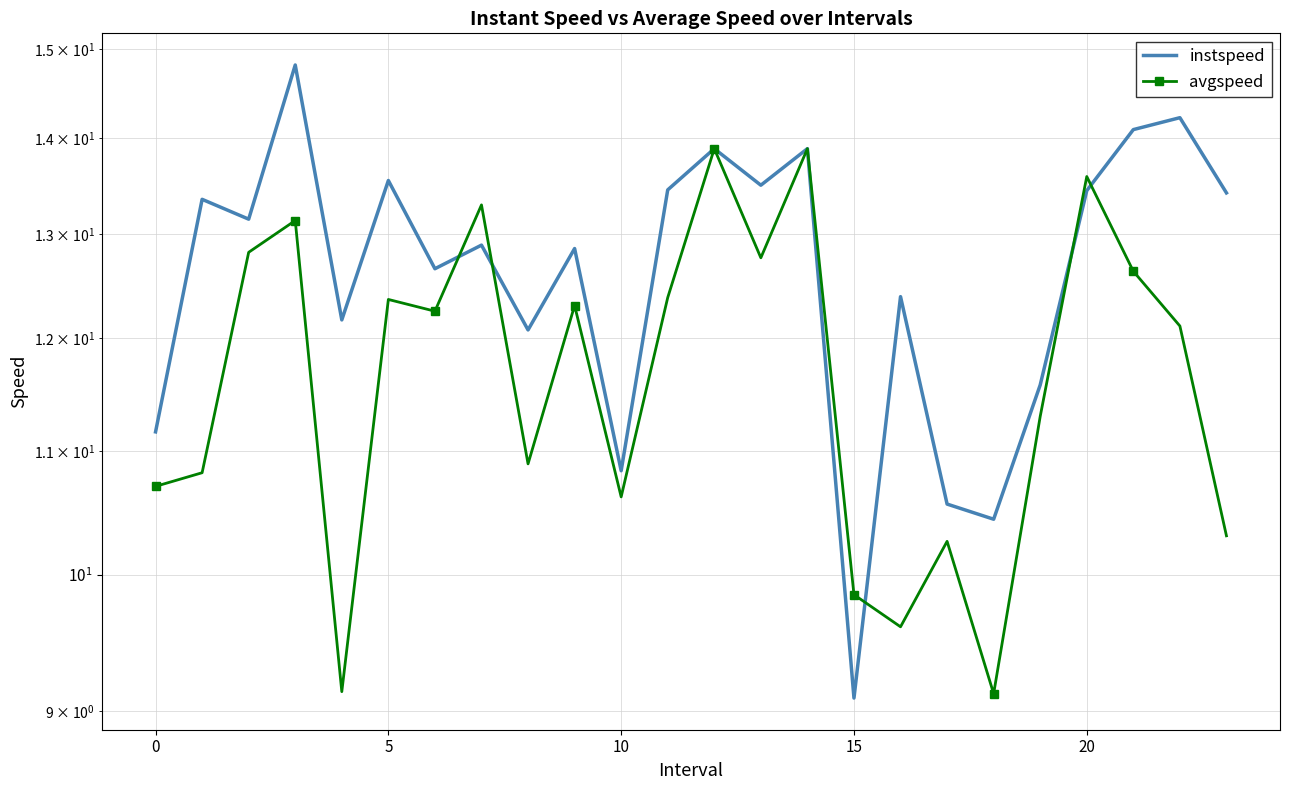

Does the chart have visible grid lines?

Yes